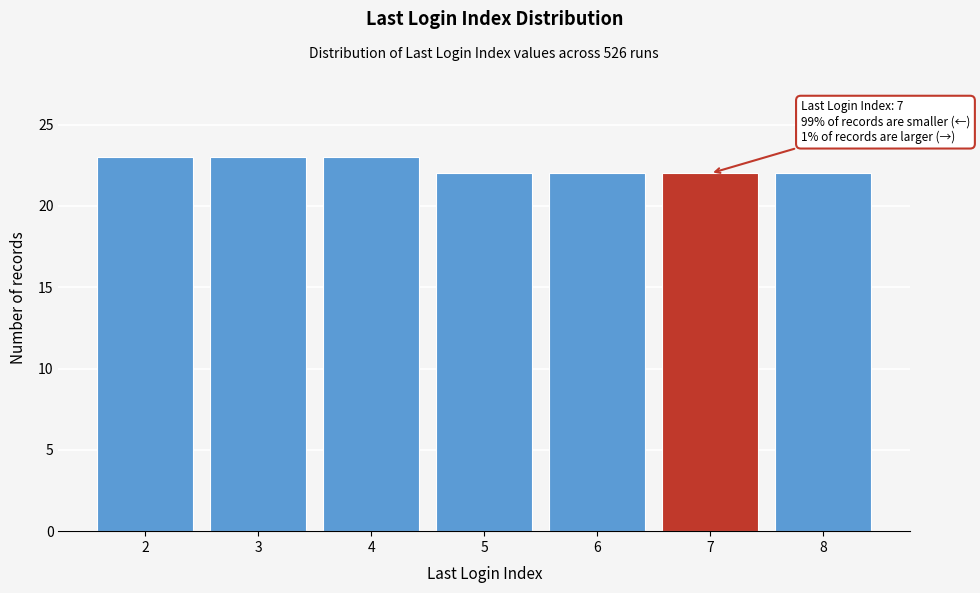

Reading left to right, extract all data points from this chart.

2=23	3=23	4=23	5=22	6=22	7=22	8=22